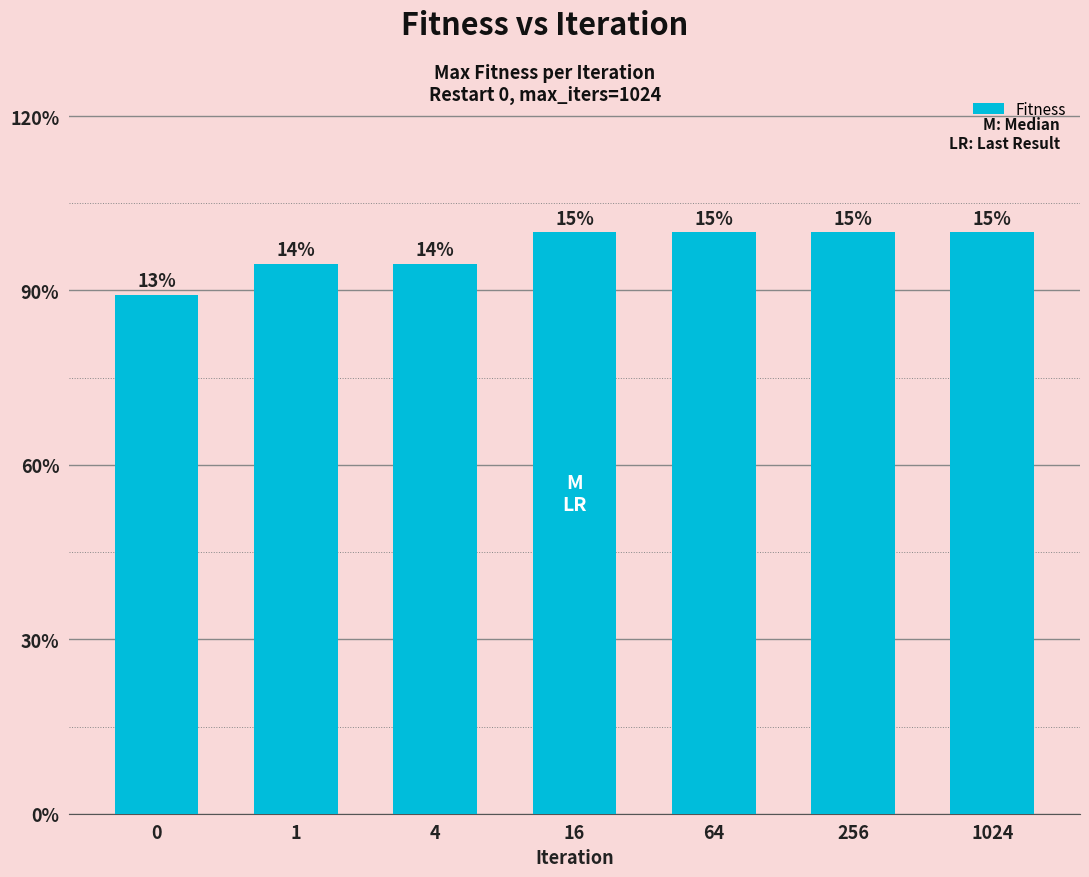

List the labels in order of value, largest first.

16, 64, 256, 1024, 1, 4, 0